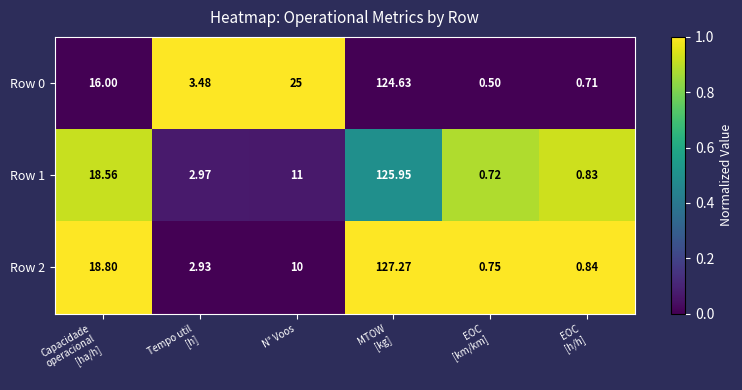

What is the maximum value shown in the chart?

127.3